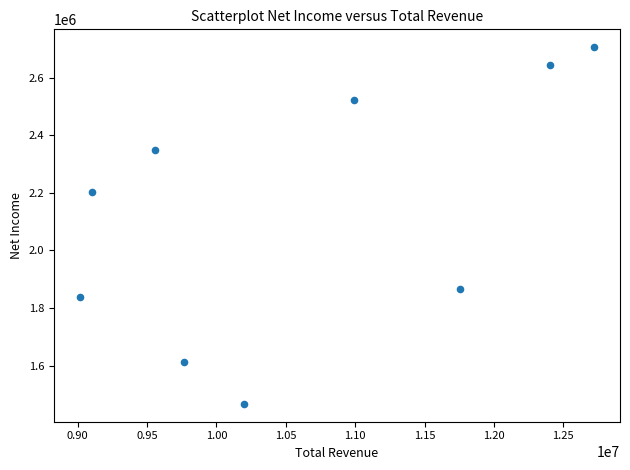

What Y value in the scatter plot is closest to 2086750?

2203100